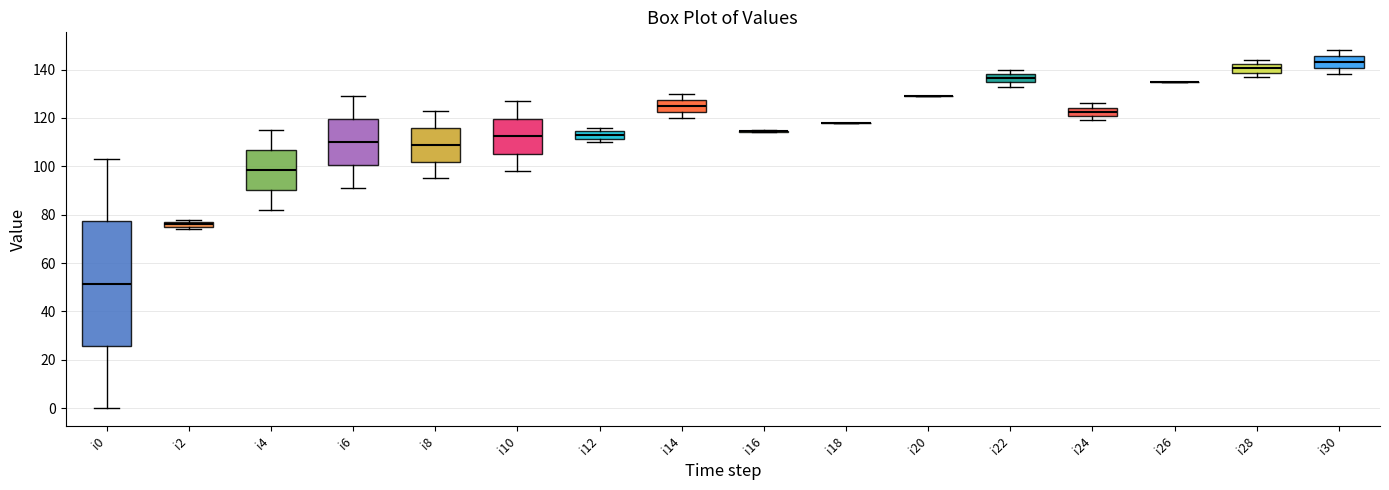

Which box is the tallest, from its lower edge to its upper edge?

i0